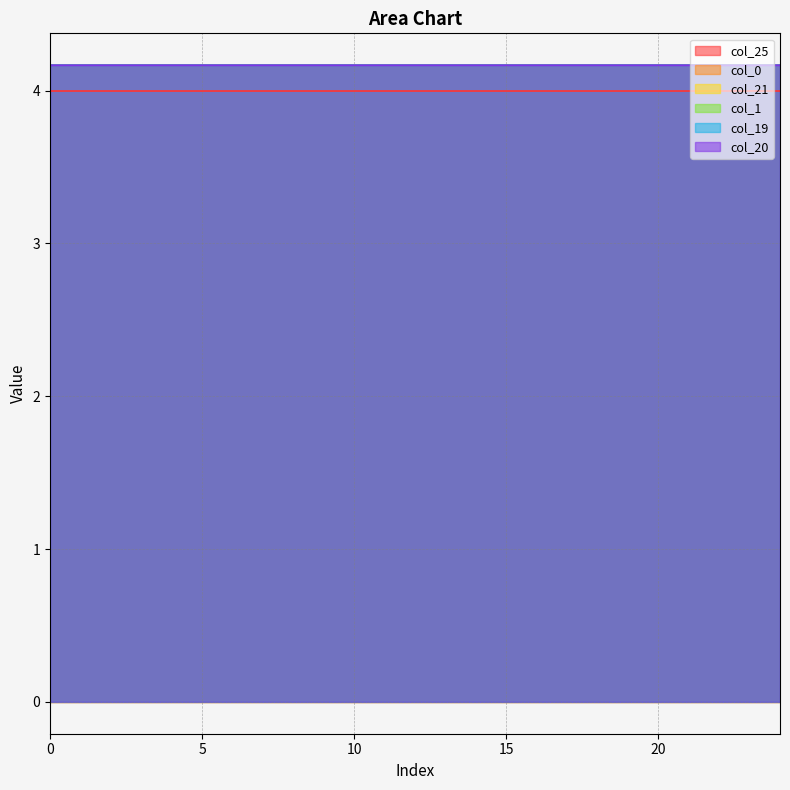

What is the sum of the col_1 values at 13 and 9?

8.3